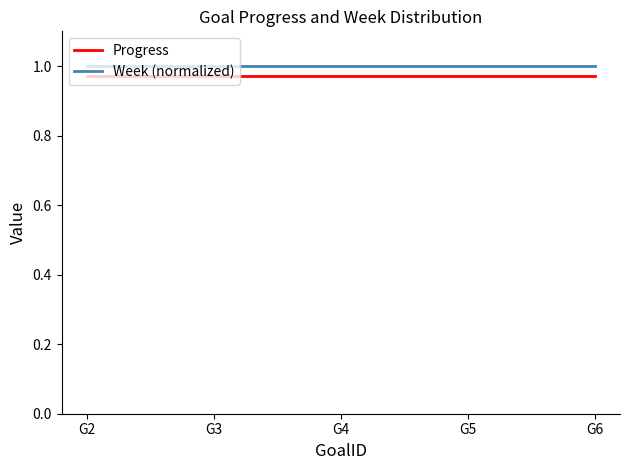

Is the value of Week (normalized) at G6 greater than the value of Progress at G6?

Yes